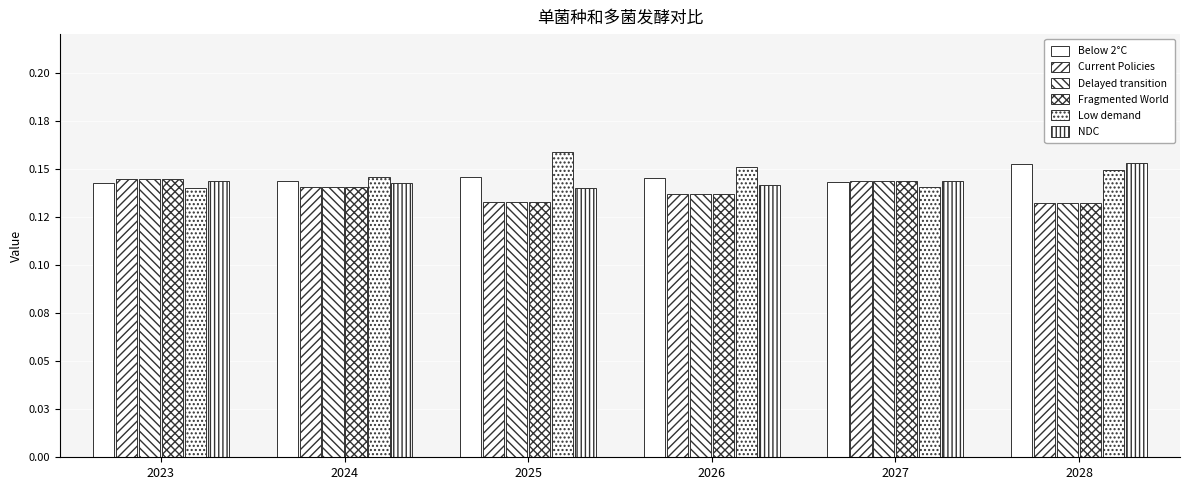

Is it true that Low demand equals 0.0 at 2024?

False